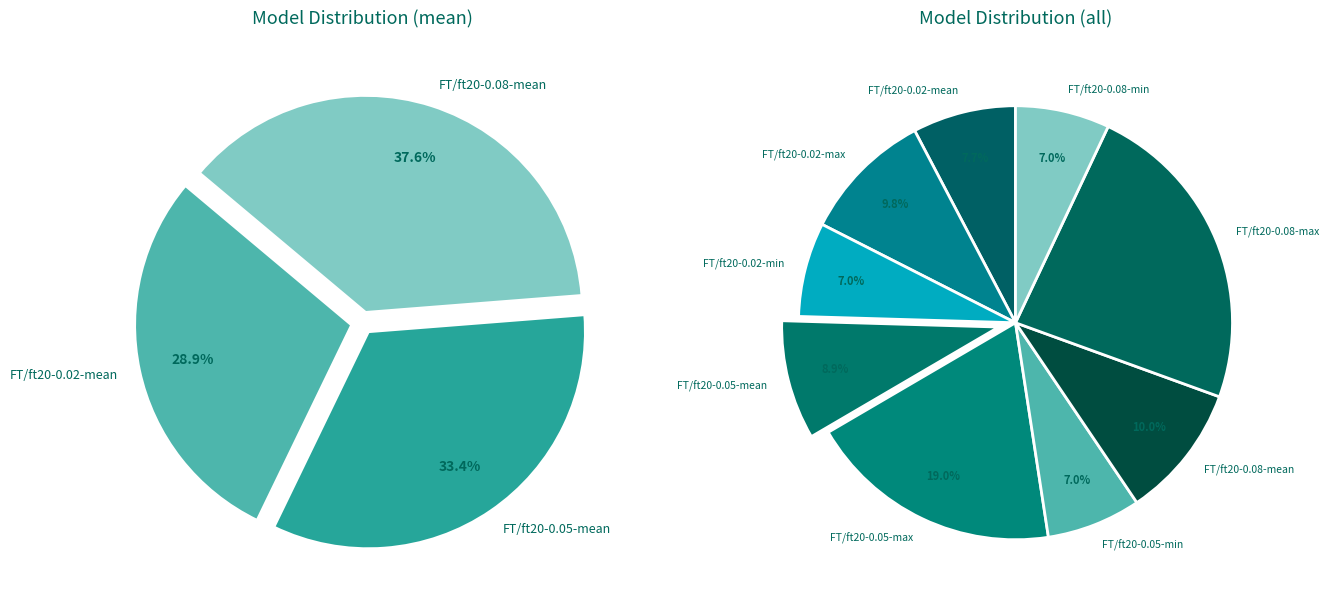

To the nearest percent, what is the difference between the largest and smallest slice percentages?

16%